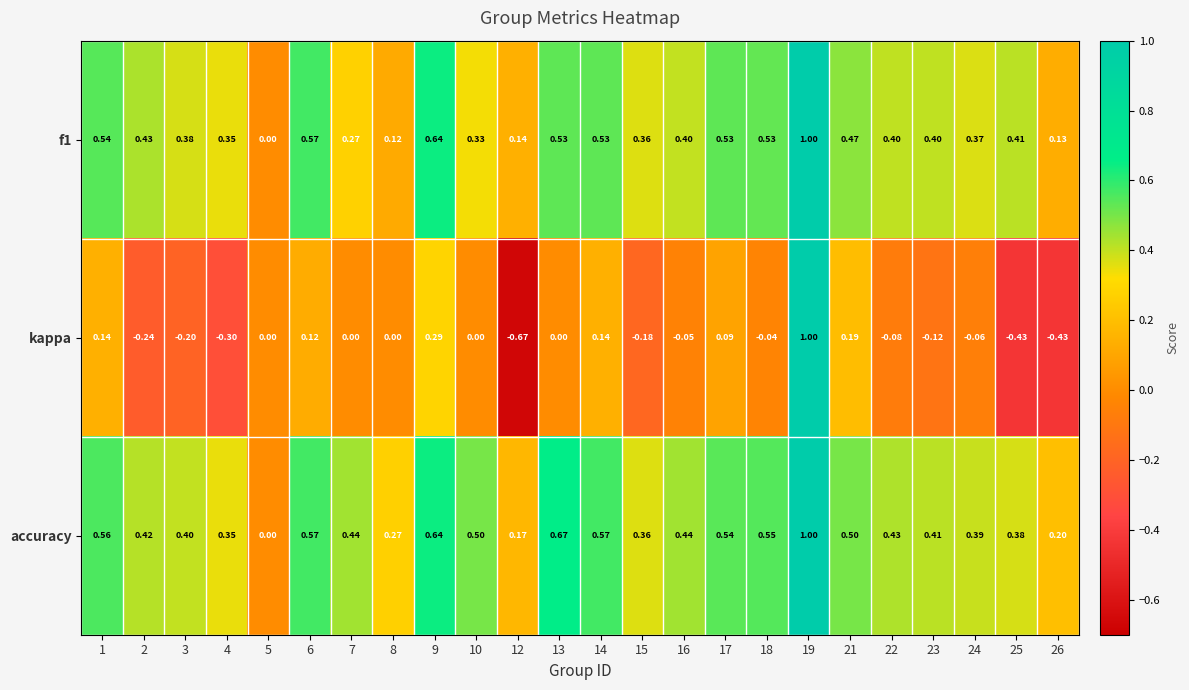

Which series has the largest total across all categories?

accuracy